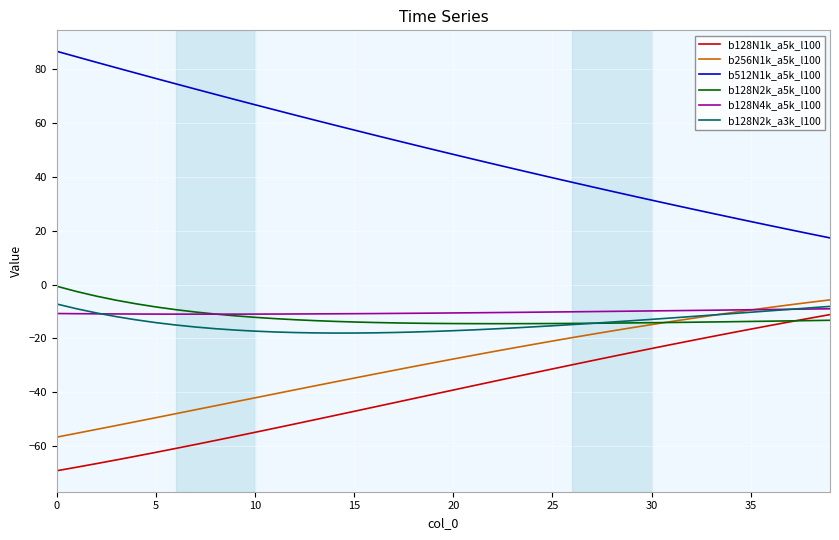

True or false: b128N2k_a5k_l100 and b512N1k_a5k_l100 cross at least once.

False